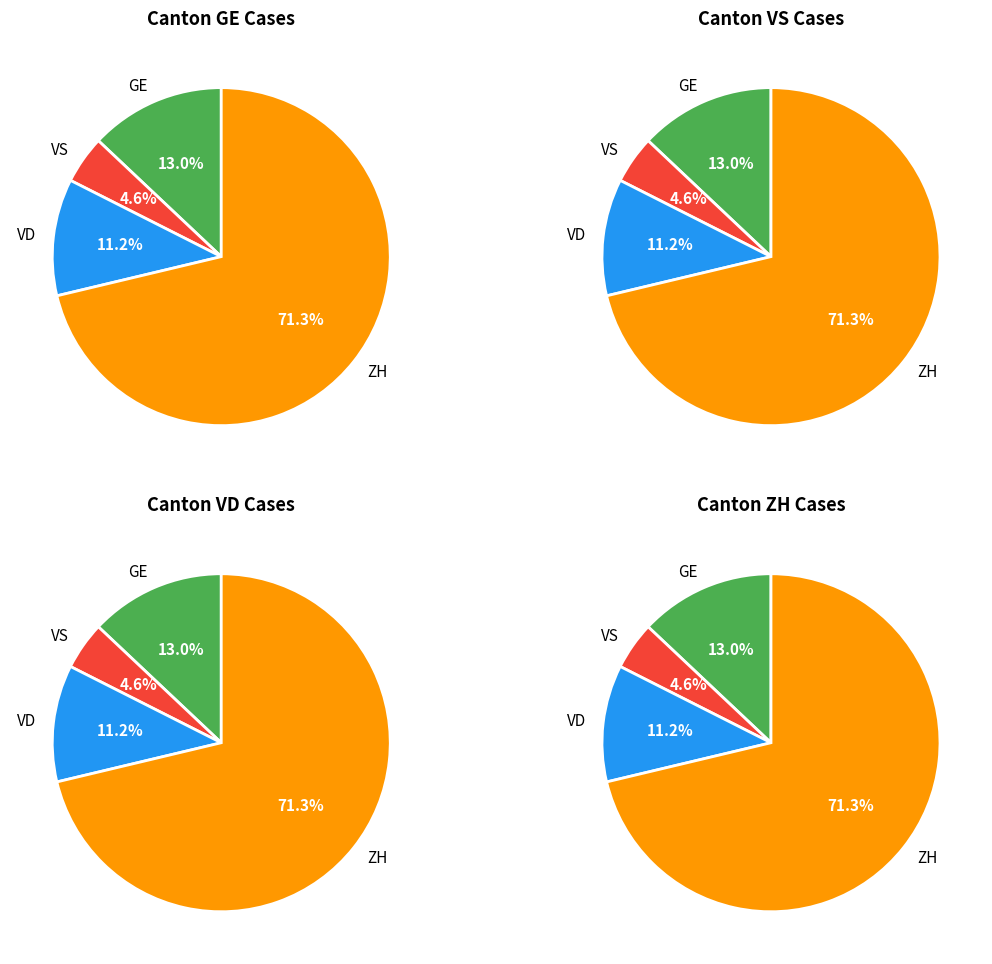

Is it true that 22 is 1% of the pie?

True